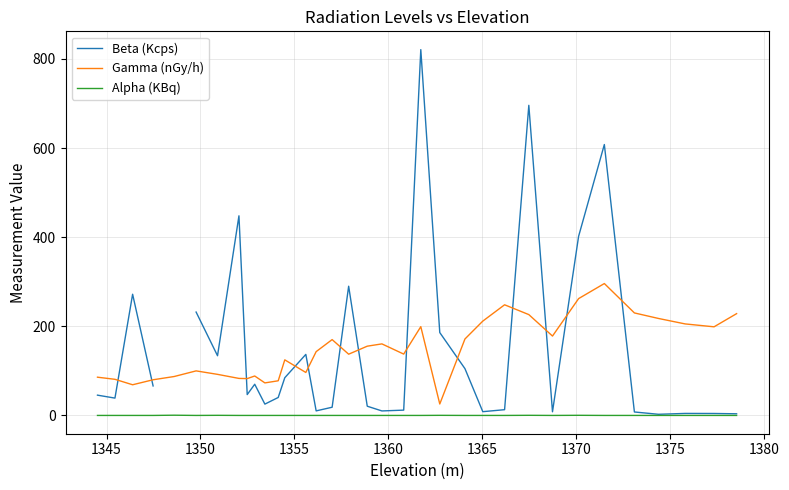

True or false: Gamma (nGy/h) and Alpha (KBq) intersect in this chart.

False